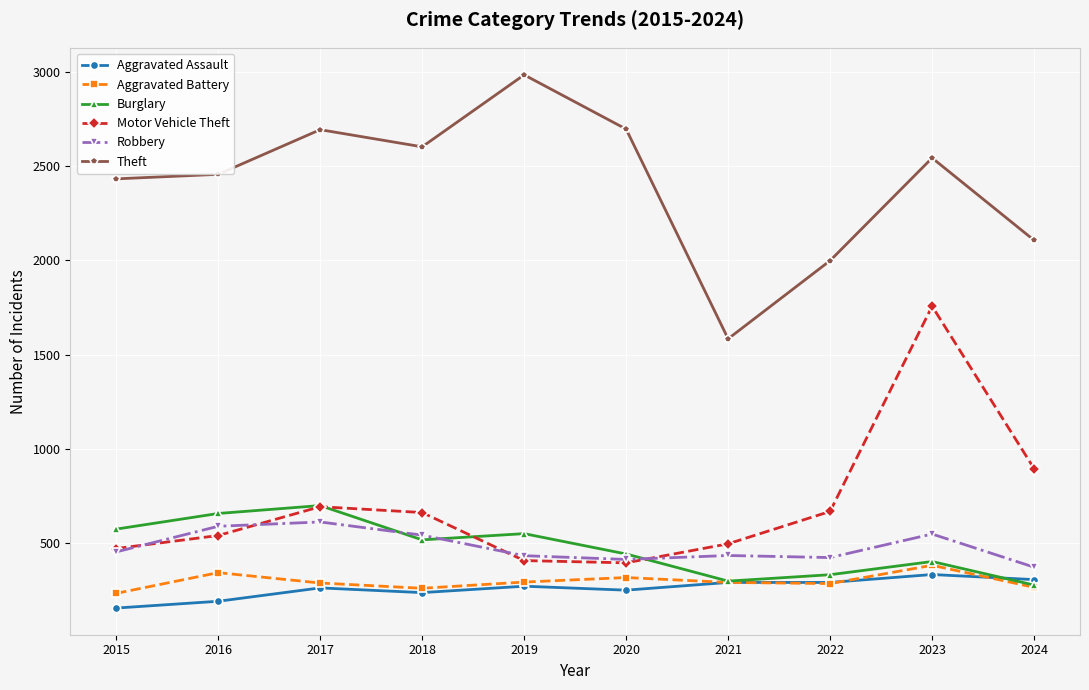

How many lines are shown in the chart?

6